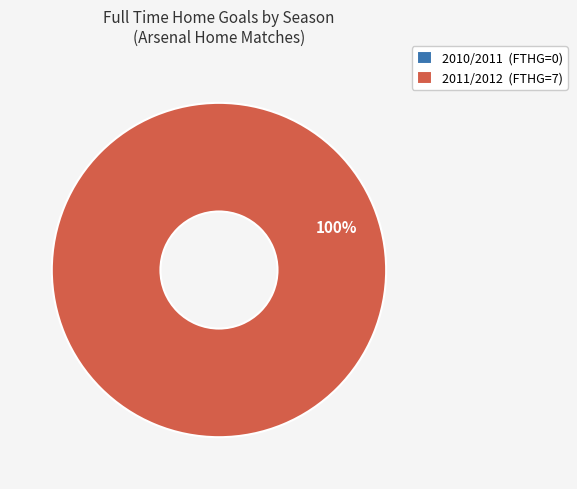

To the nearest percent, what is the average slice percentage?

50%